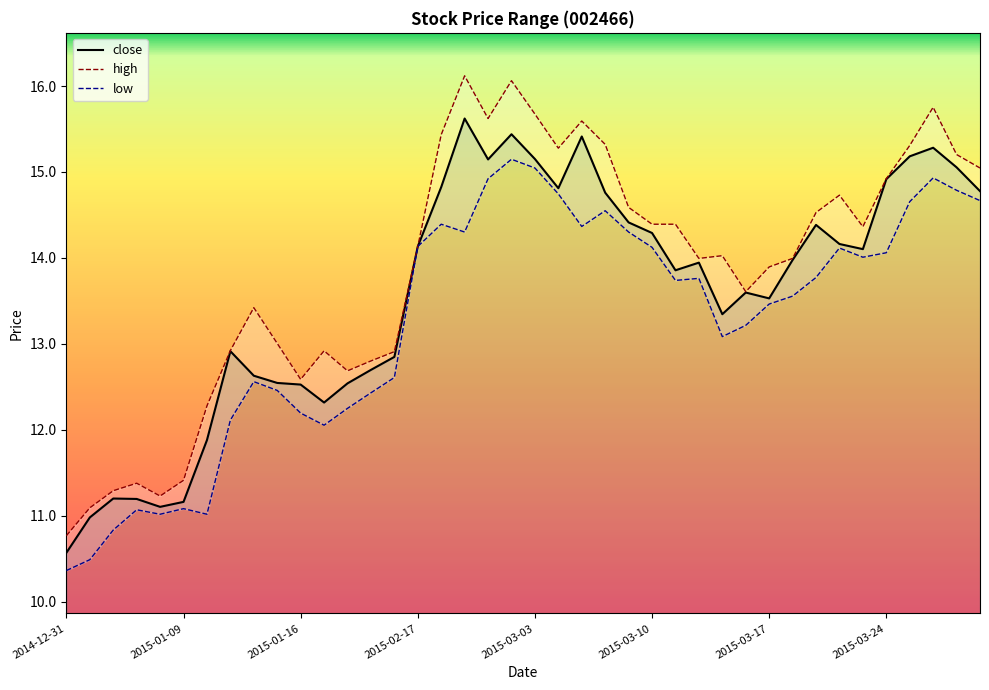

What is the approximate value of low at 2015-03-06?

14.5